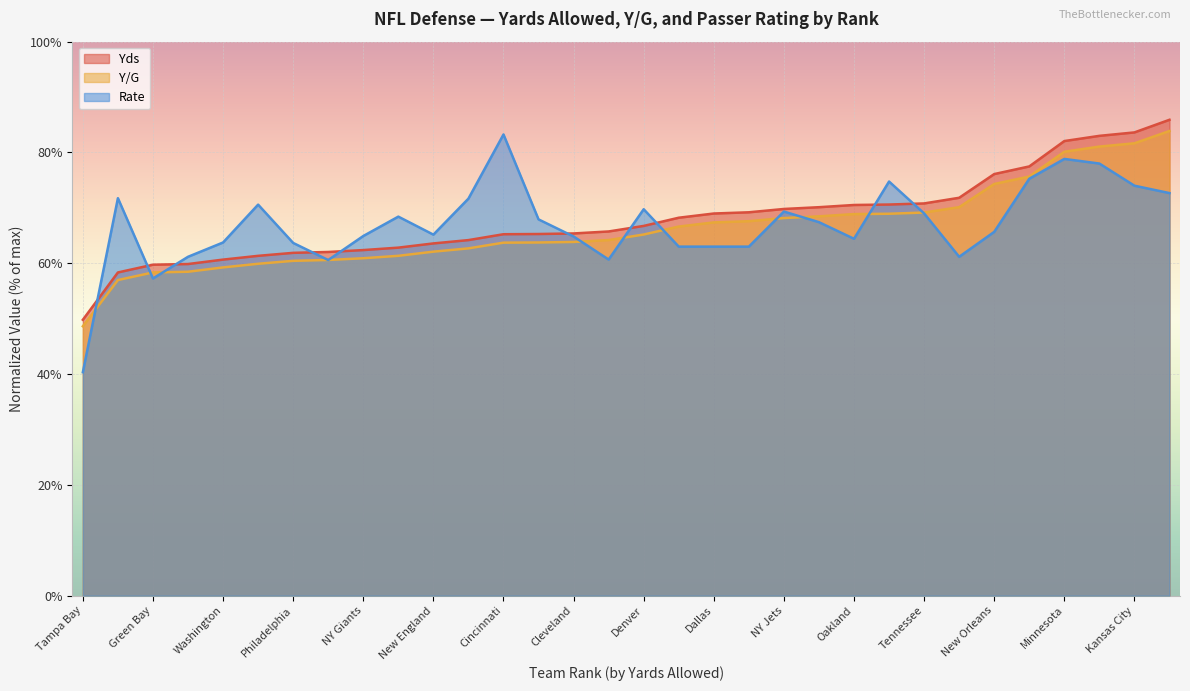

Rank the series by their average value, from lowest to highest.

Y/G, Rate, Yds